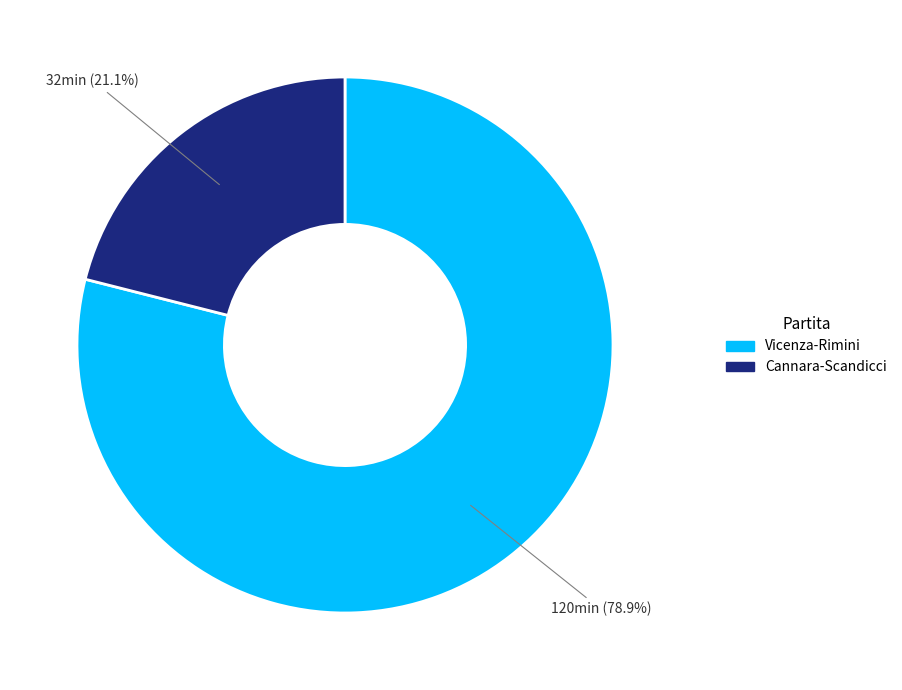

To the nearest percent, what is the difference between the largest and smallest slice percentages?

58%